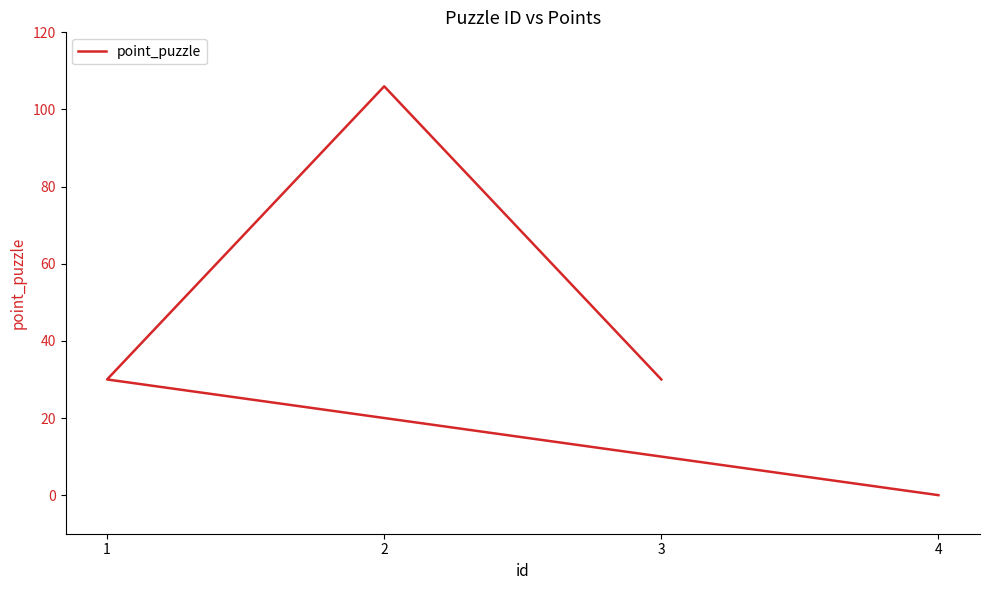

What is the difference between the maximum and minimum values?

106